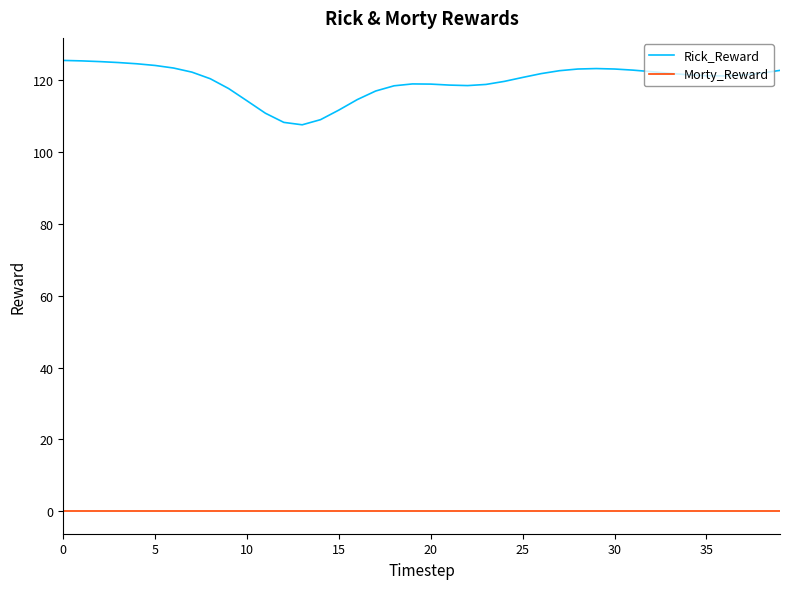

What are all the series names shown in the legend?

Rick_Reward, Morty_Reward